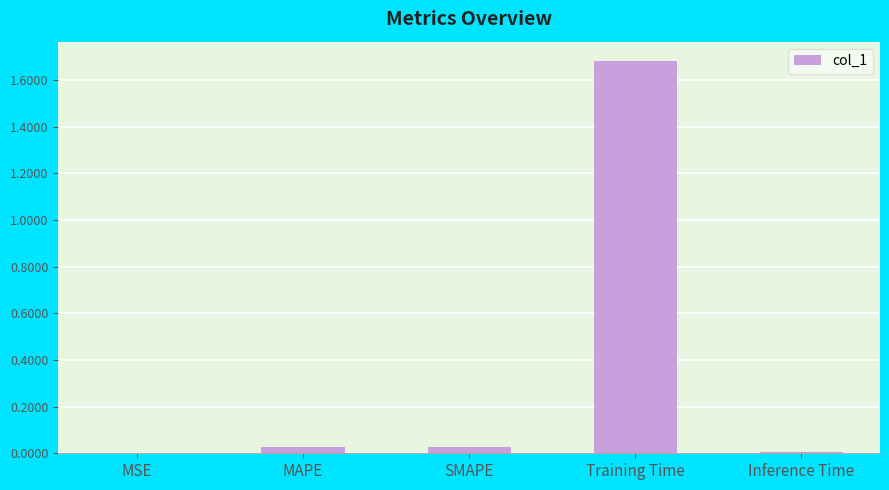

Is it true that the value at MSE is 0.0?

True